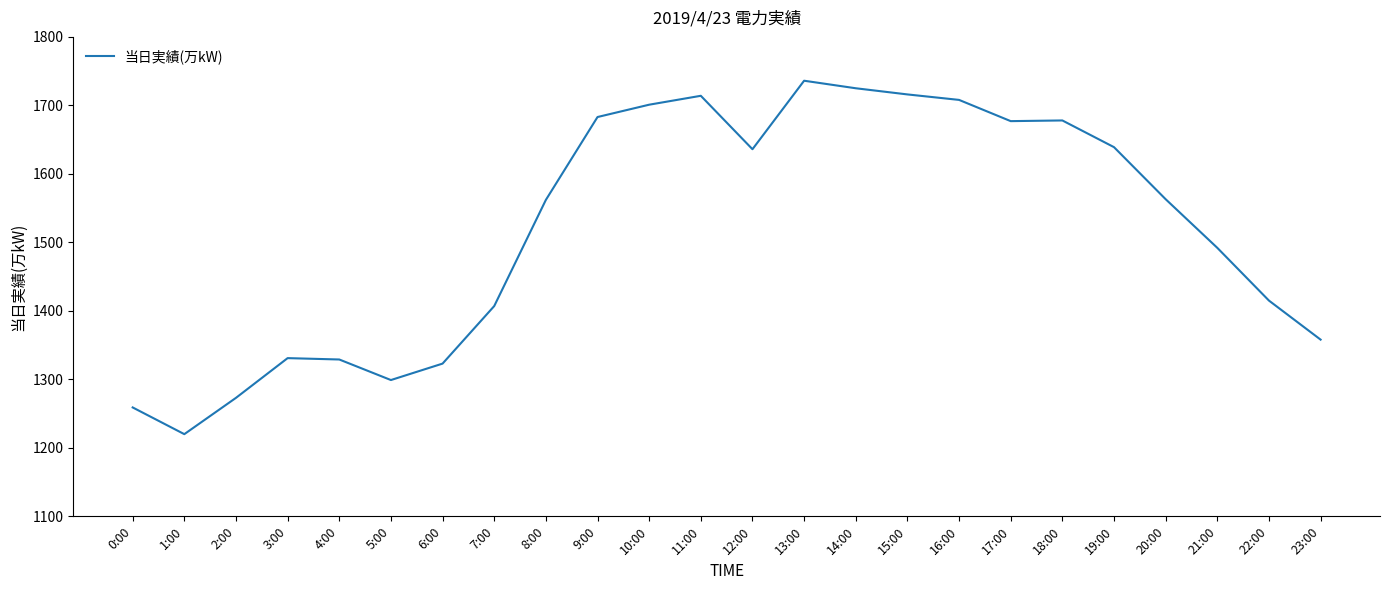

What value does the data have at 3:00?

1331